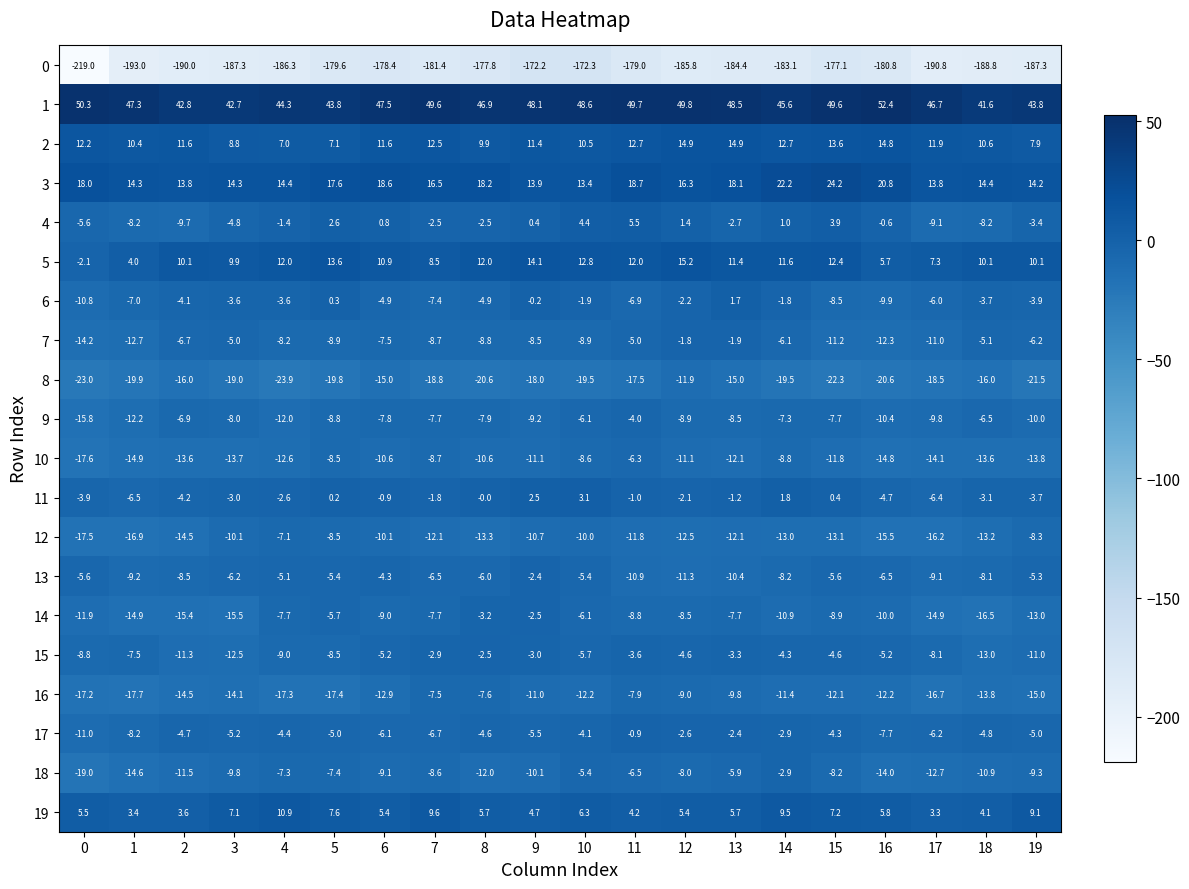

How many data points does each series have?

20